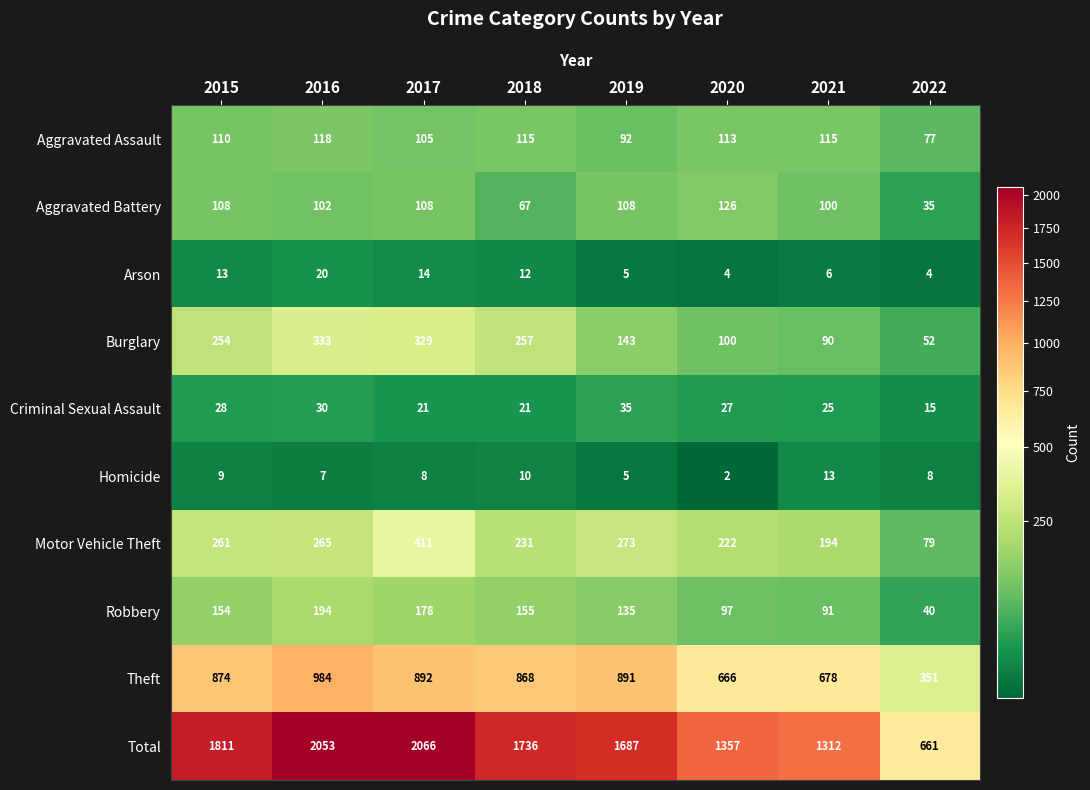

What is the average value of the Motor Vehicle Theft series?

242